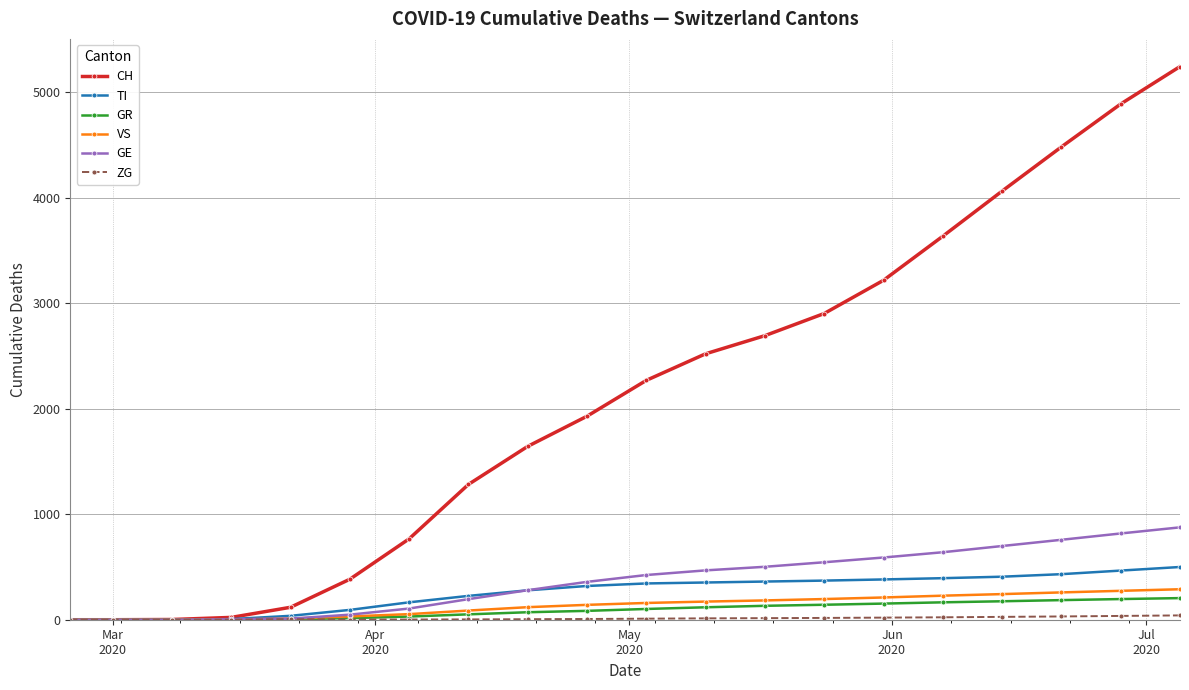

Which series has the widest spread of values?

CH